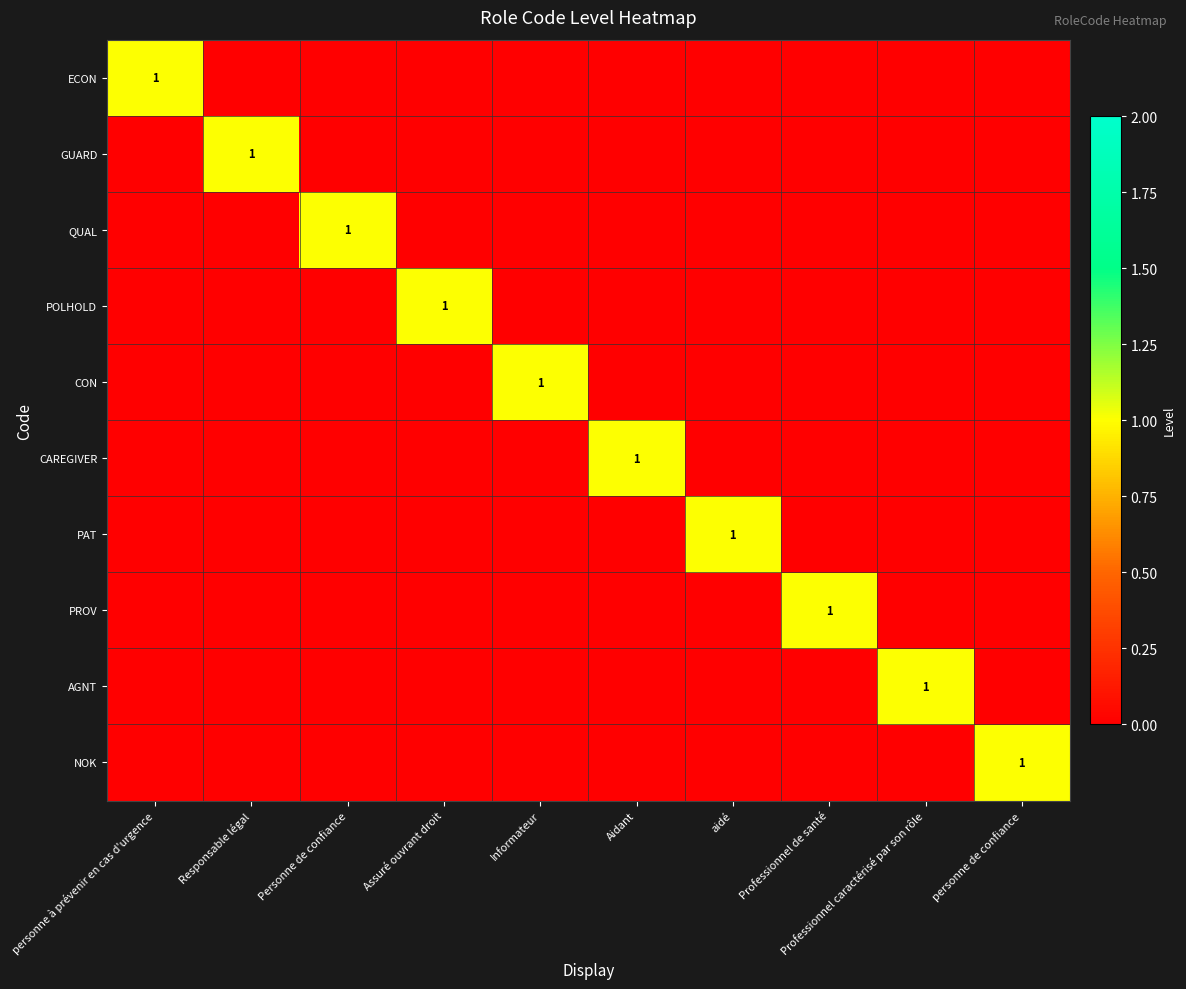

What value does the POLHOLD series have at Assuré ouvrant droit?

1